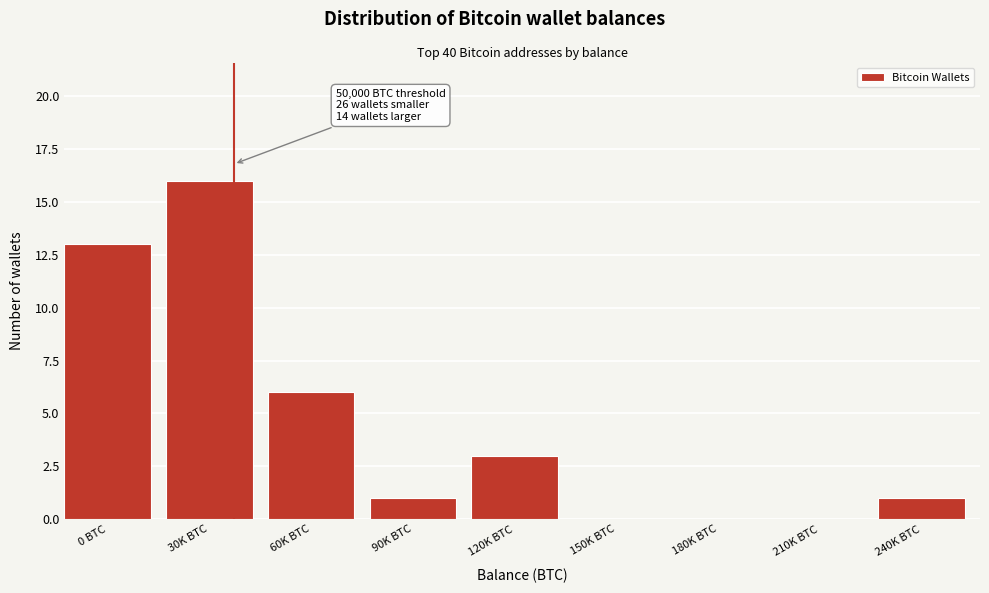

Reading left to right, transcribe all the data shown in this chart.

0 BTC=13	30K BTC=16	60K BTC=6	90K BTC=1	120K BTC=3	150K BTC=0	180K BTC=0	210K BTC=0	240K BTC=1